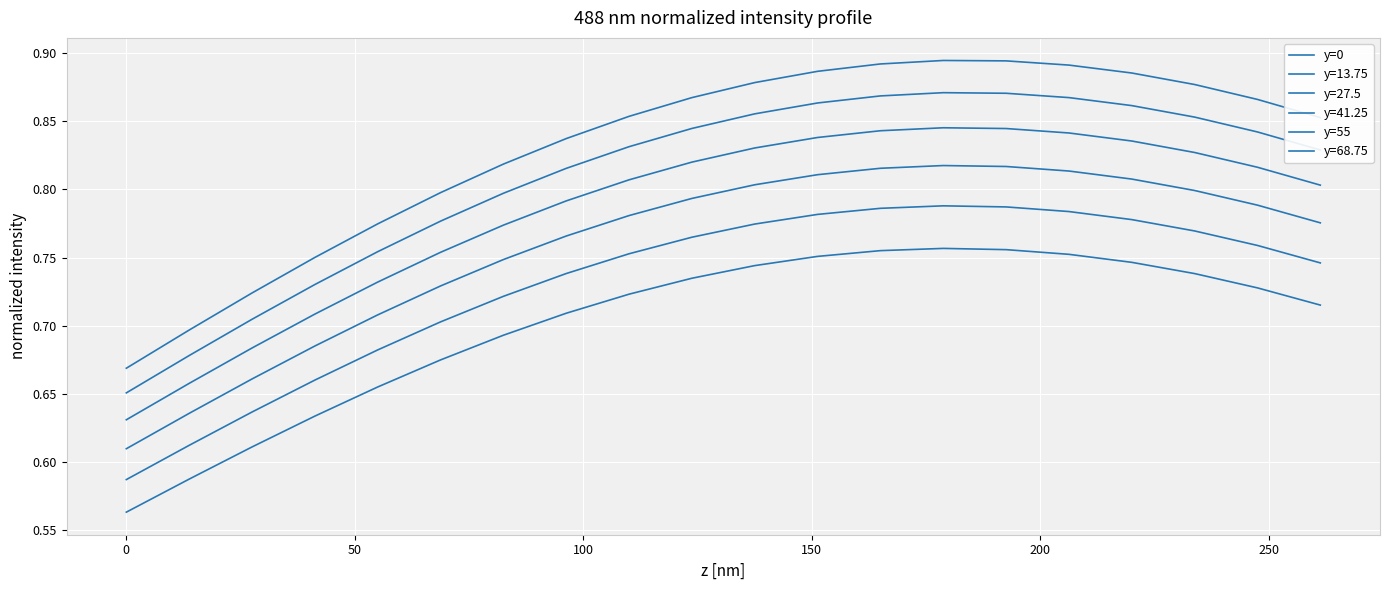

How many series are shown in this chart?

6